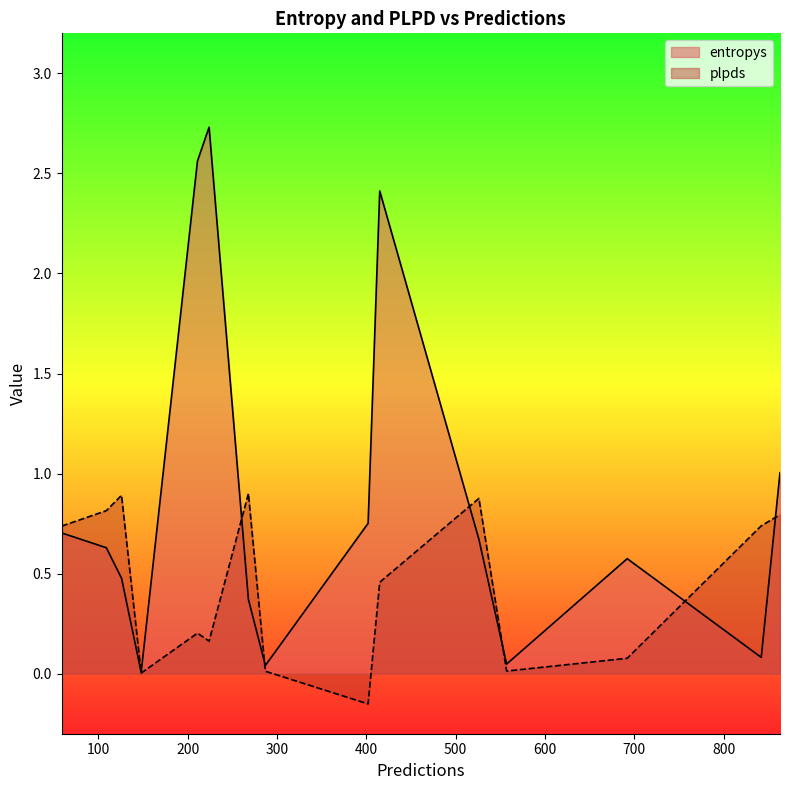

Which series has the largest range (max minus min)?

entropys